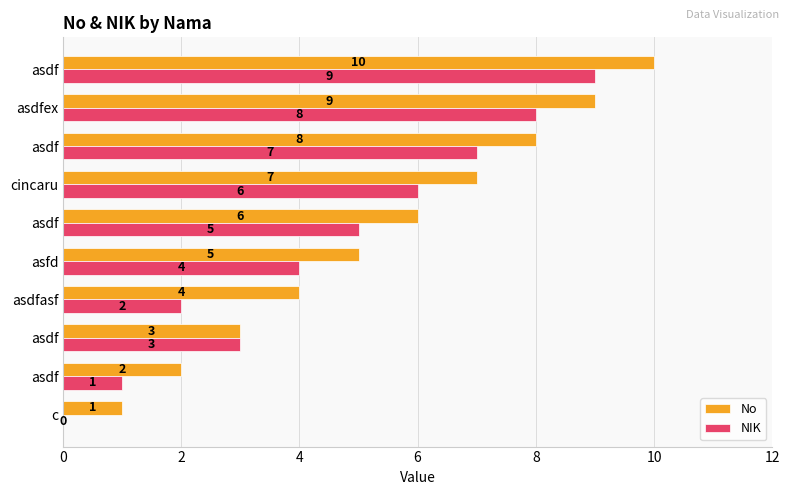

What are all the series names shown in the legend?

No, NIK